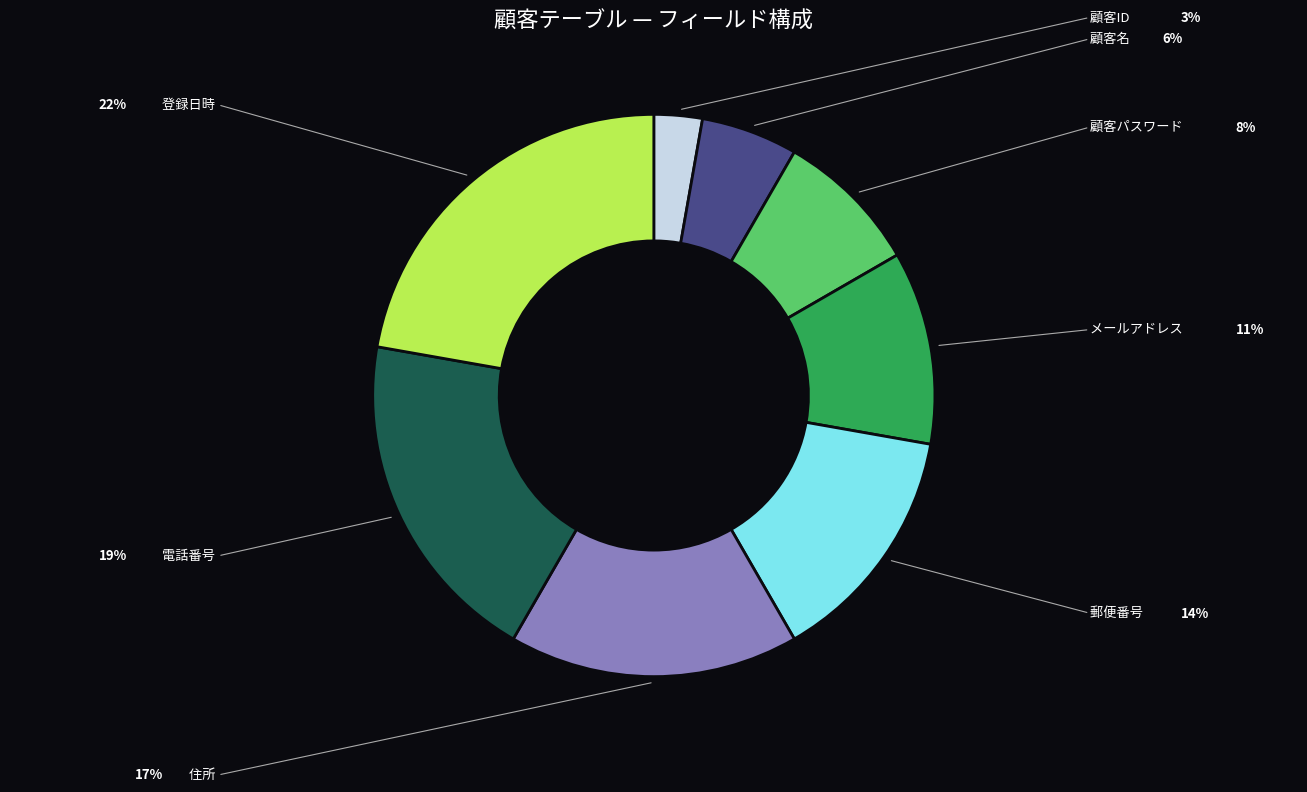

Does any single category account for the majority?

No